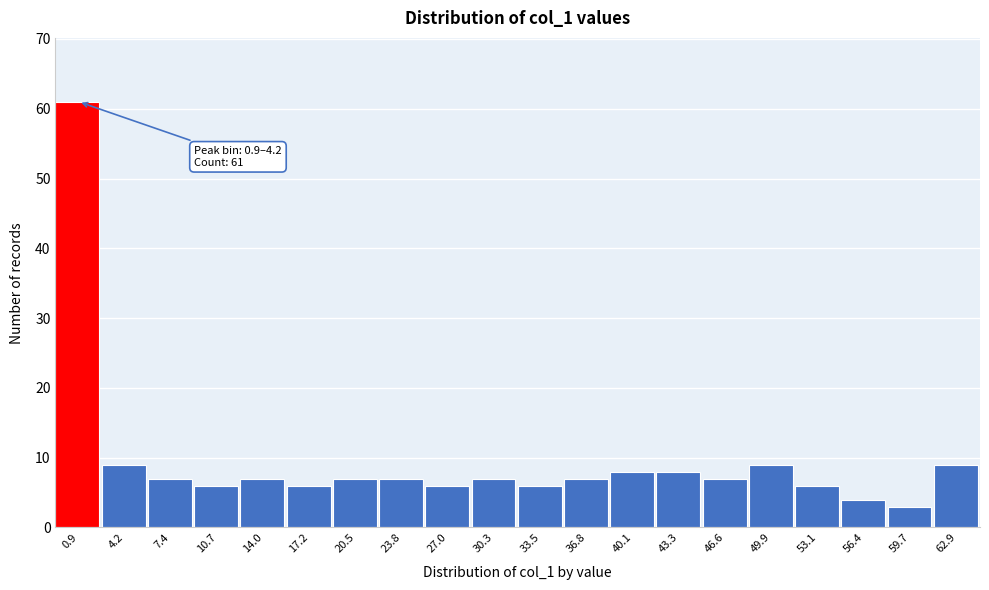

Reading right to left, extract all data points from this chart.

62.9=9	59.7=3	56.4=4	53.1=6	49.9=9	46.6=7	43.3=8	40.1=8	36.8=7	33.5=6	30.3=7	27.0=6	23.8=7	20.5=7	17.2=6	14.0=7	10.7=6	7.4=7	4.2=9	0.9=61